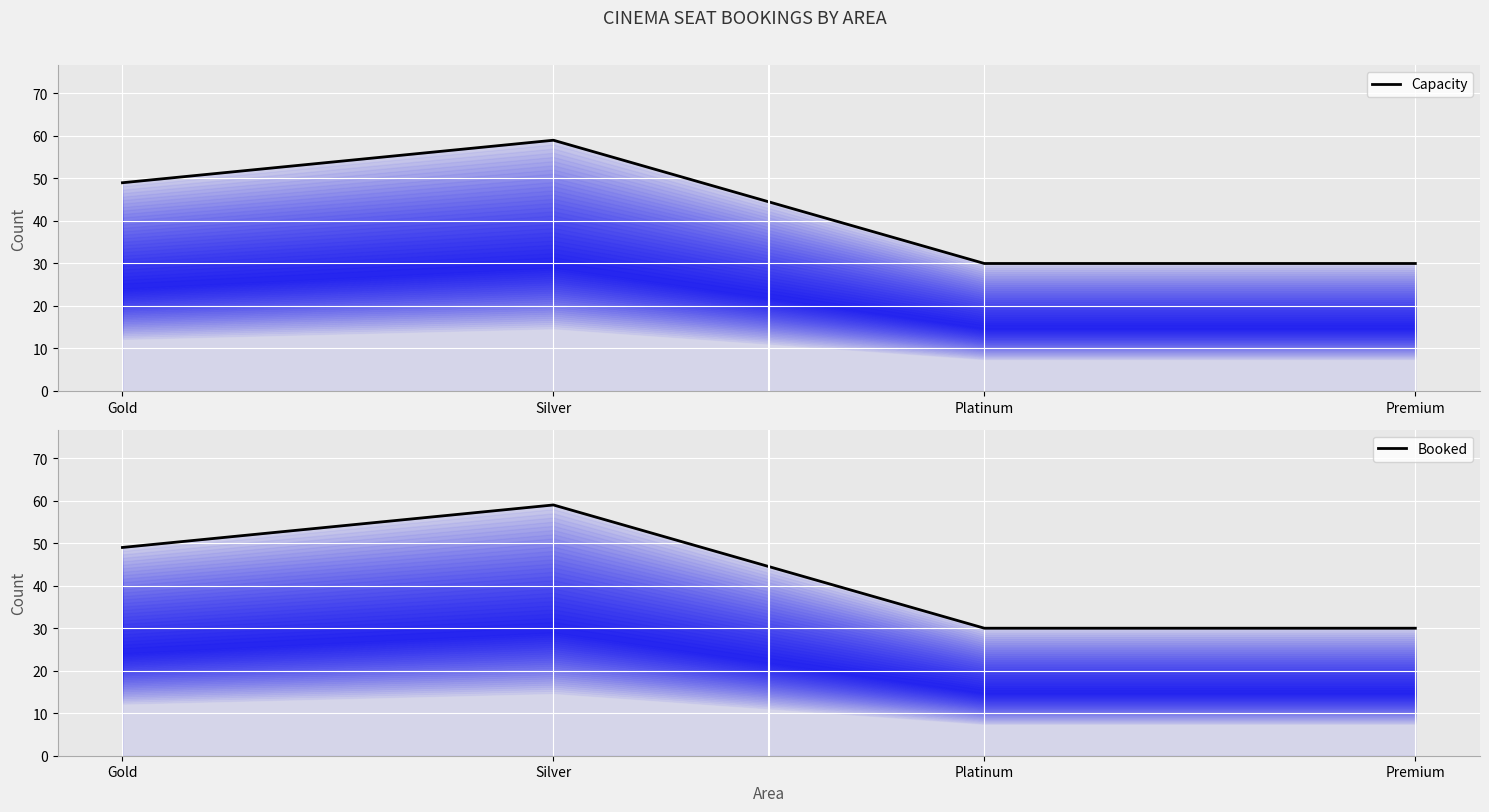

The value of Capacity at Gold is 49. True or false?

True